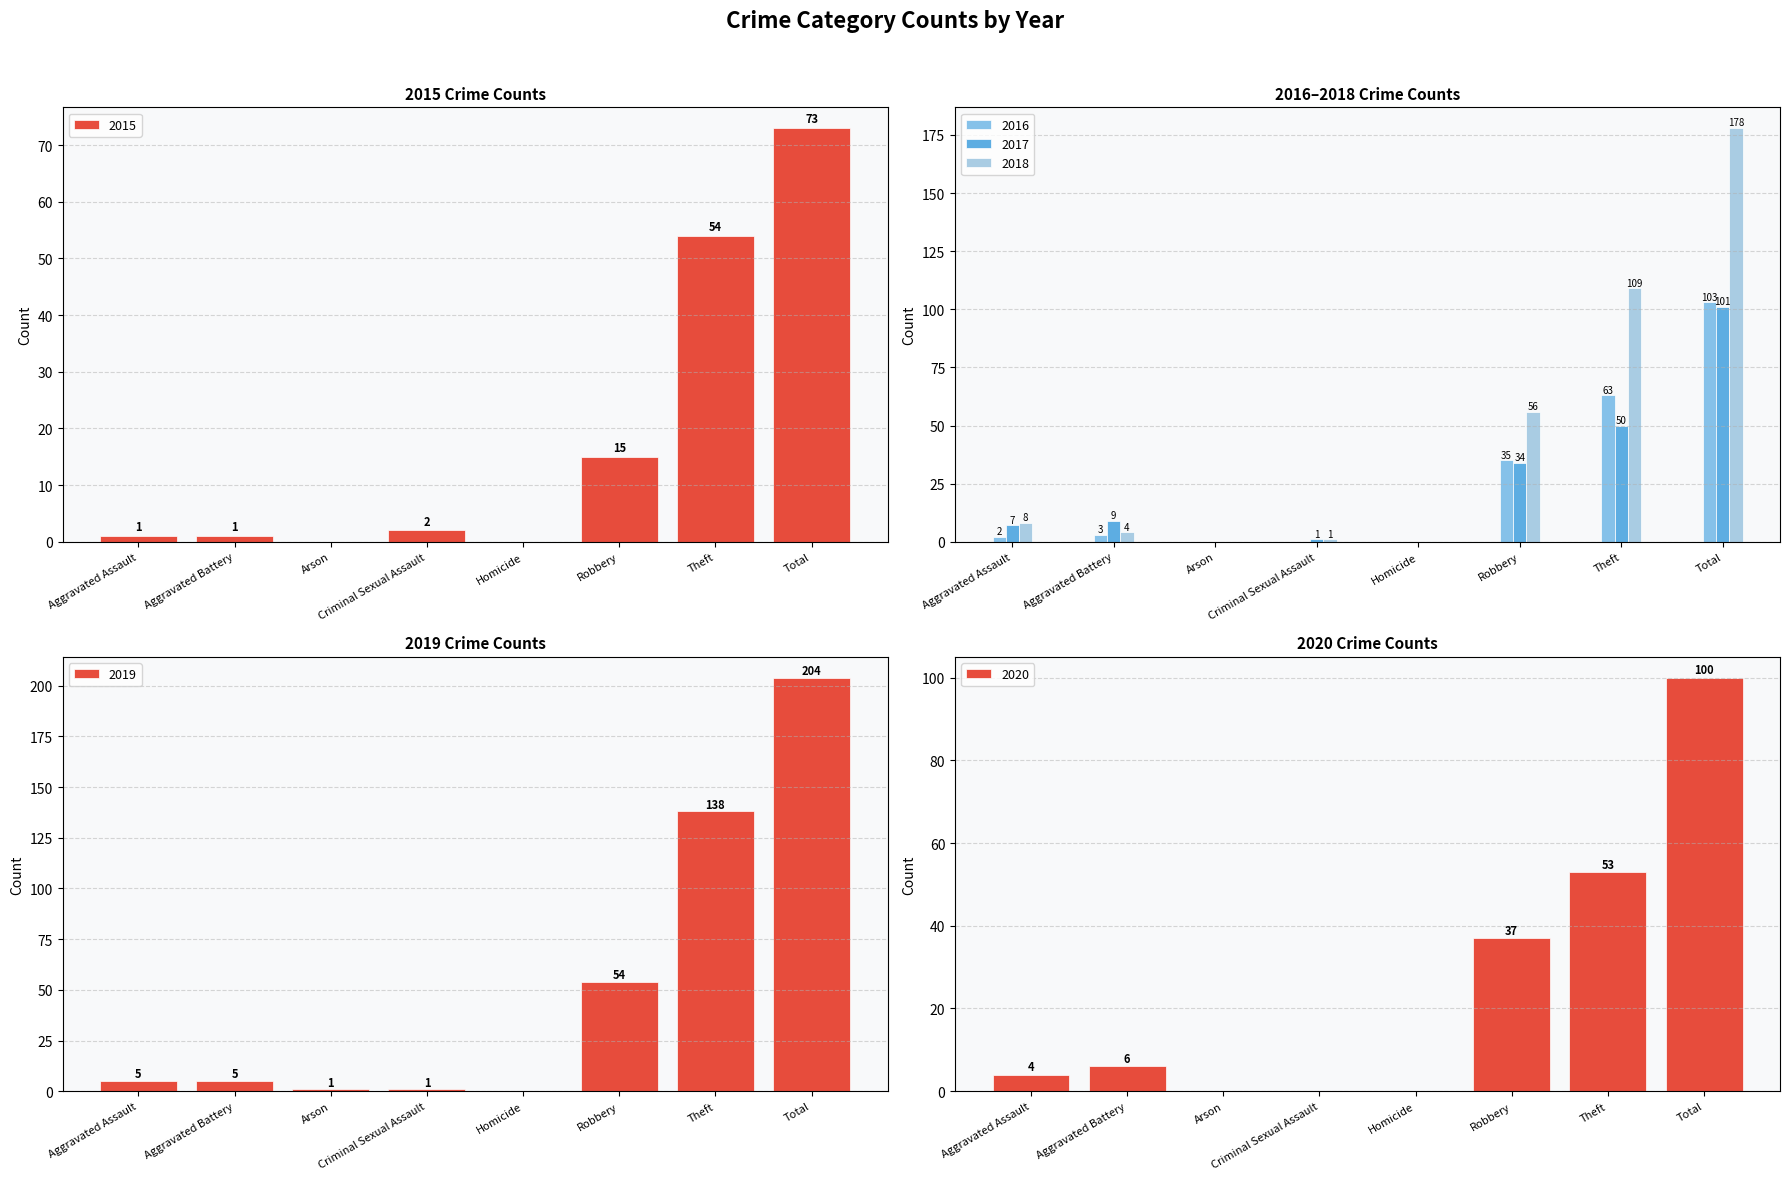

Between Homicide and Theft, which is larger?

Theft